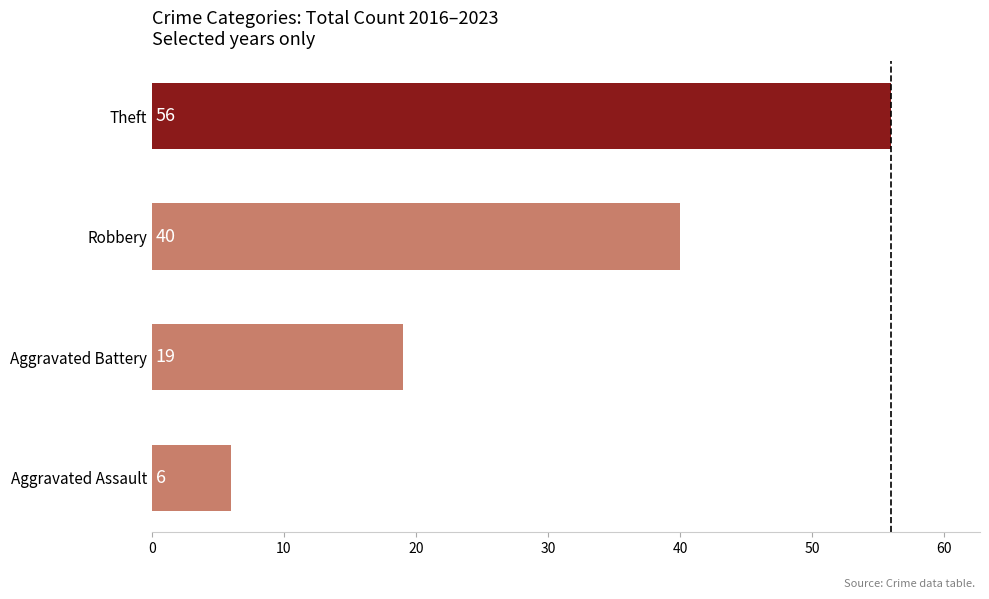

Reading bottom to top, transcribe all the data shown in this chart.

Aggravated Assault=6	Aggravated Battery=19	Robbery=40	Theft=56